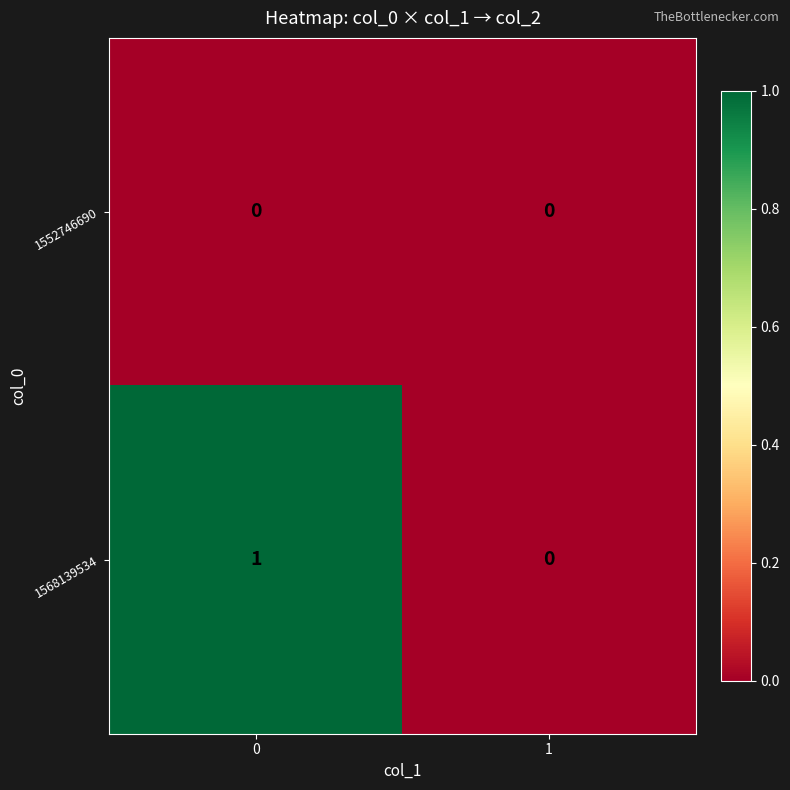

The value of 1568139534 at 0 is 0. True or false?

False